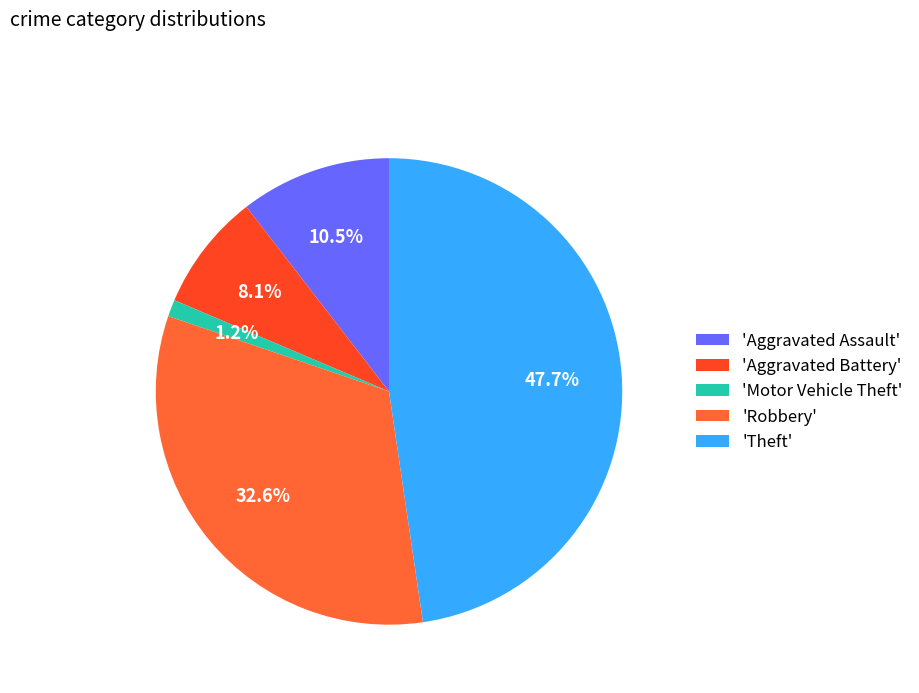

How many slices are in this pie chart?

5